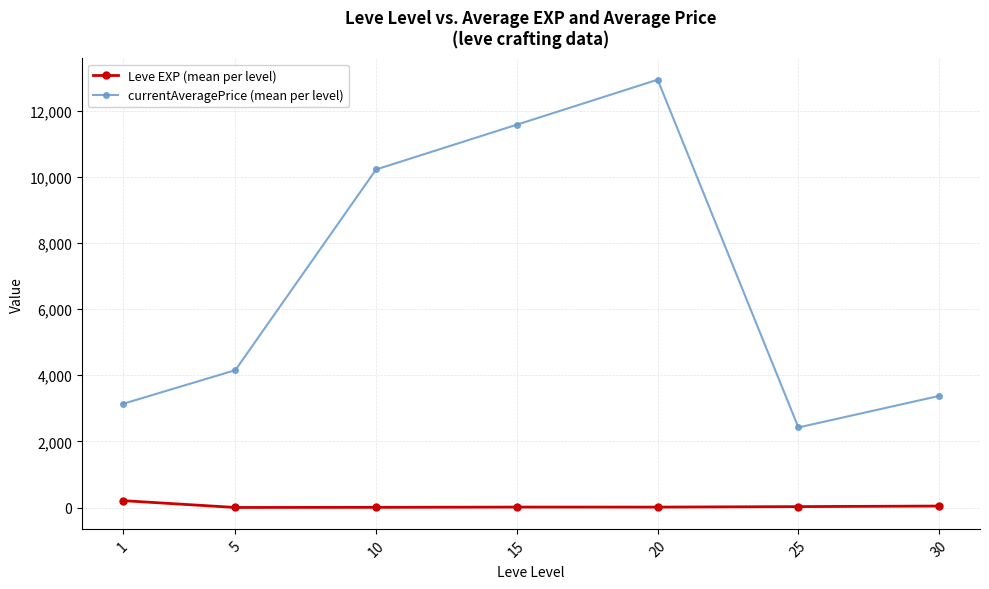

True or false: currentAveragePrice (mean per level) and Leve EXP (mean per level) cross at least once.

False